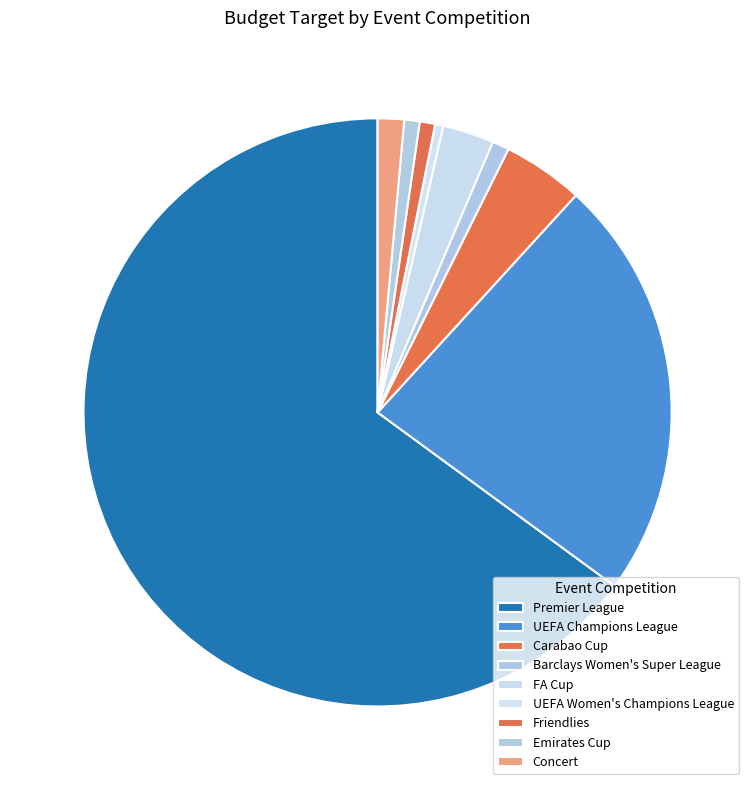

Rank the categories by value from lowest to highest.

UEFA Women's Champions League, Friendlies, Emirates Cup, Barclays Women's Super League, Concert, FA Cup, Carabao Cup, UEFA Champions League, Premier League